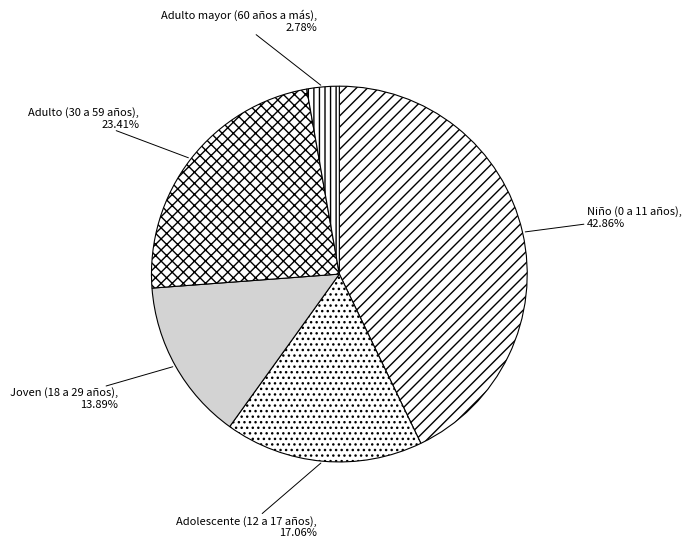

Count the number of slices in the pie.

5